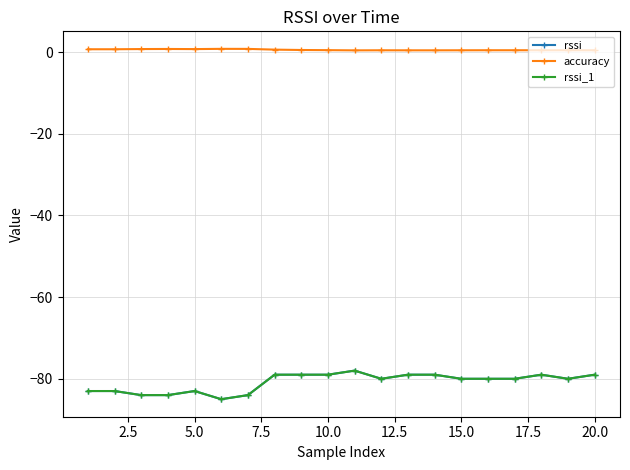

Is this an area chart (filled region under the line)?

No